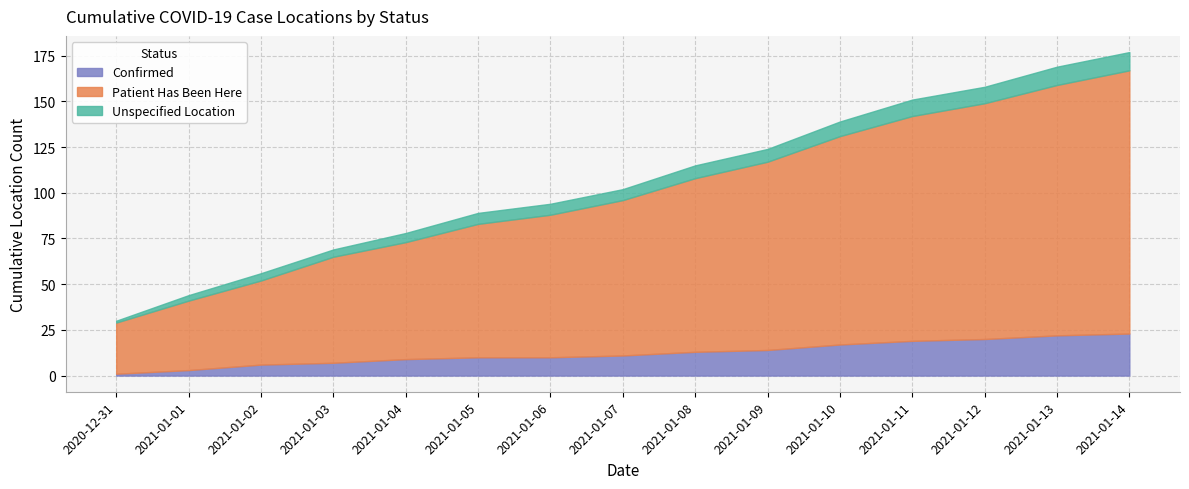

How many lines are shown in the chart?

3